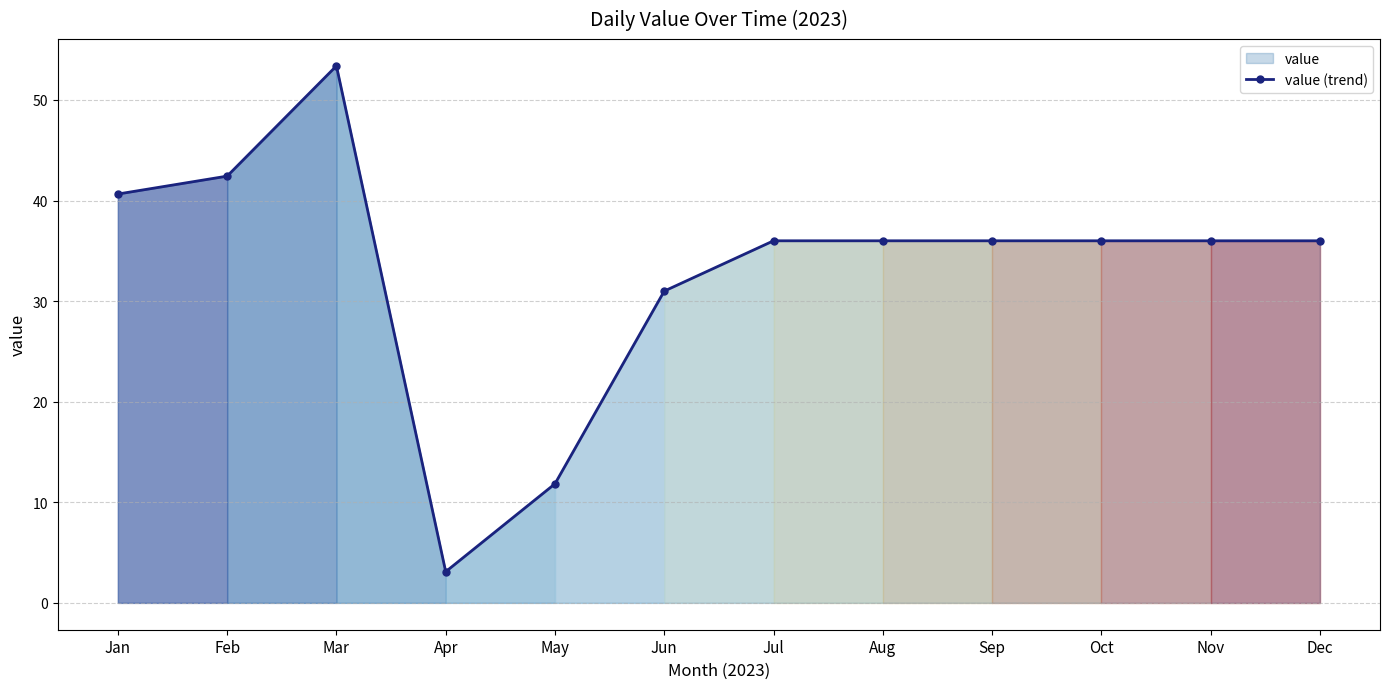

Reading left to right, list all the values displayed in this chart.

40.6	42.4	53.4	3.1	11.8	31.0	36.0	36.0	36.0	36.0	36.0	36.0